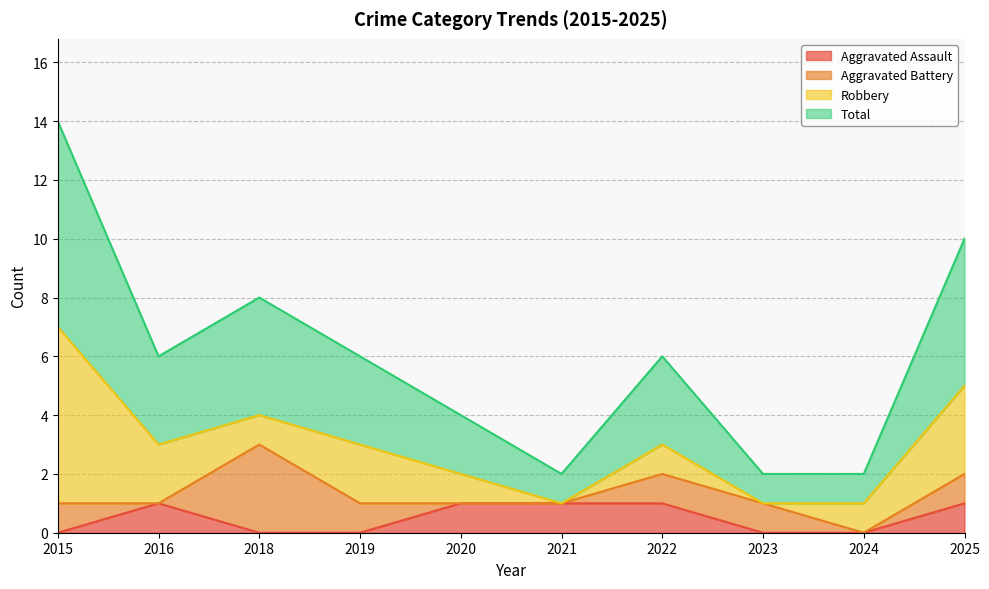

True or false: Total and Aggravated Assault intersect in this chart.

False